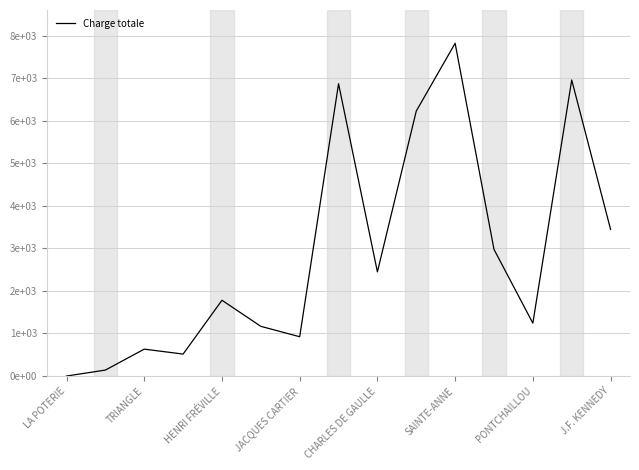

Does the chart have visible grid lines?

Yes